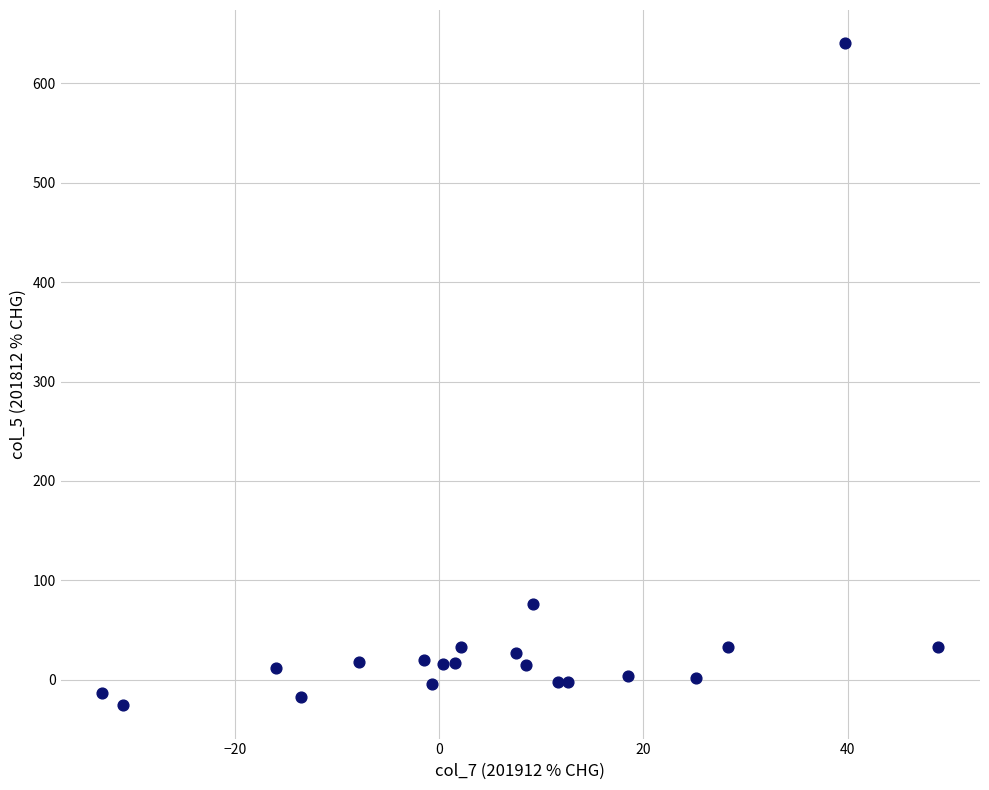

What is the range of X values (max minus min)?

81.9